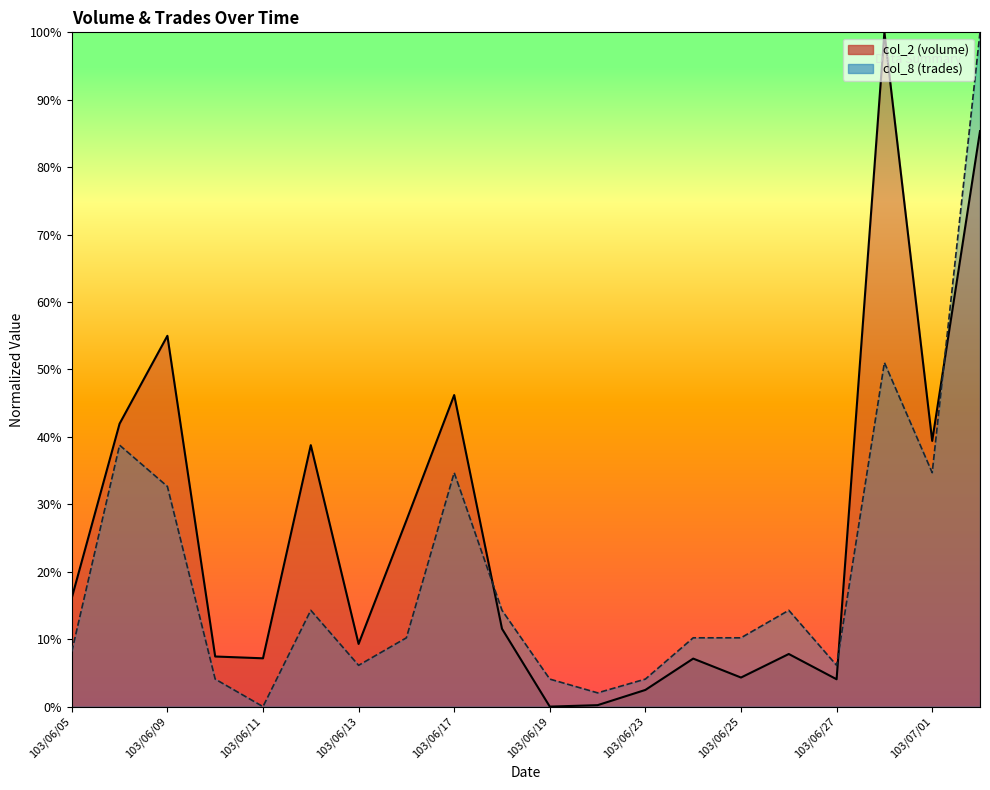

What position from the left is 103/06/12?

6